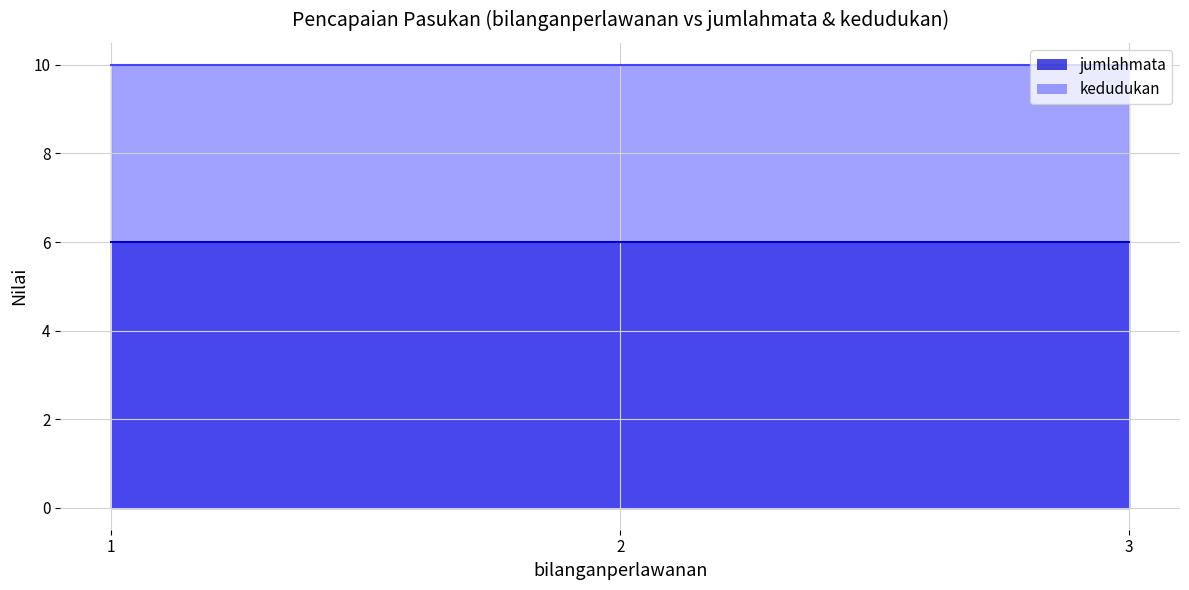

True or false: kedudukan and jumlahmata cross at least once.

False